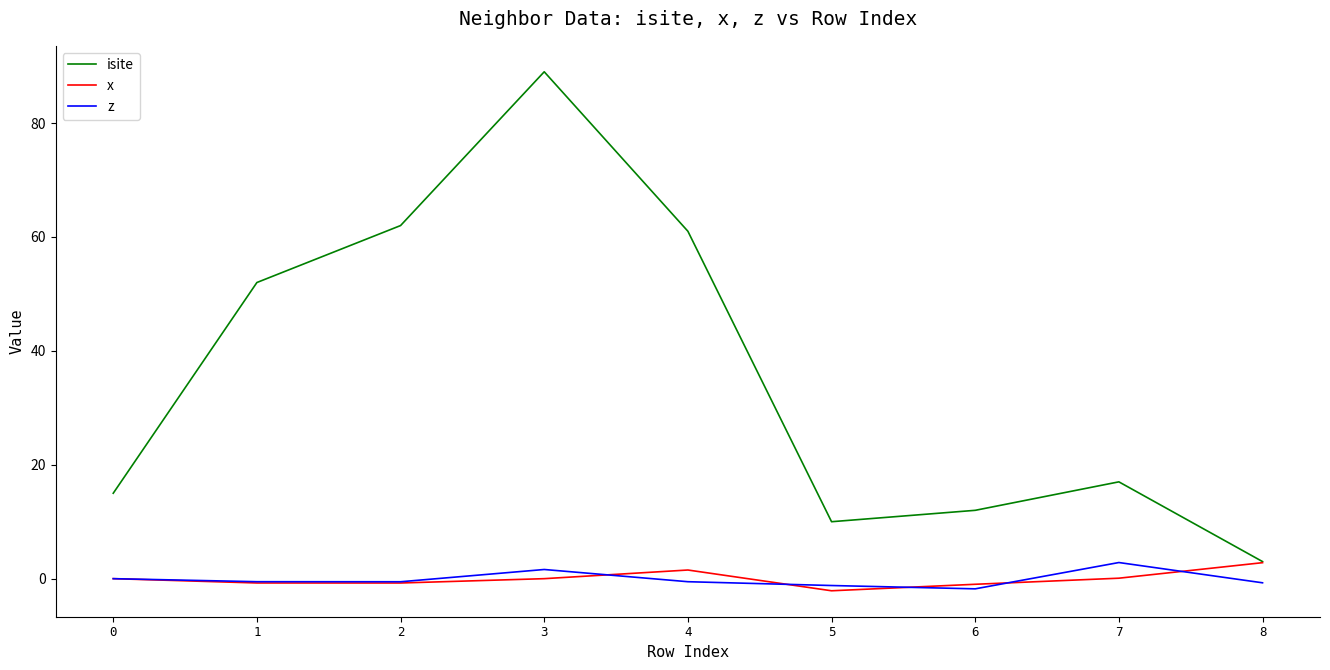

What is the difference between the highest and lowest values at 4?

61.5